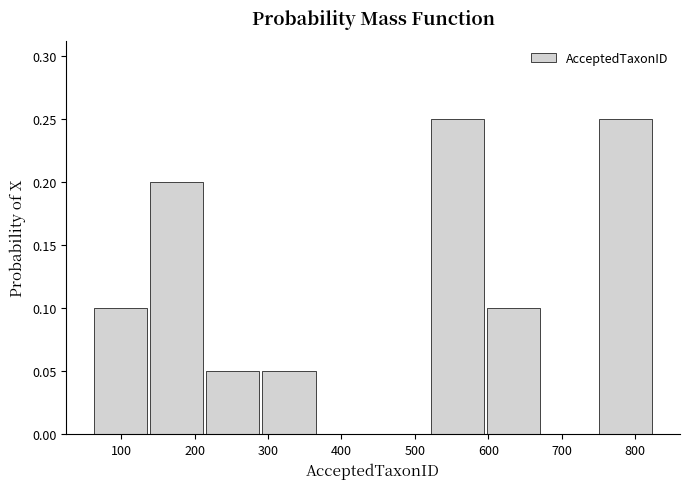

Reading left to right, list every bar in this chart as the range it spans on the x-axis followed by its height. Neither the bar edges nor the heights are printed on the chart, so give them approximately, as read against the axes.

60 to 140: 0.10
140 to 210: 0.20
210 to 290: 0.05
290 to 370: 0.05
370 to 440: 0
440 to 520: 0
520 to 600: 0.25
600 to 670: 0.10
670 to 750: 0
750 to 830: 0.25